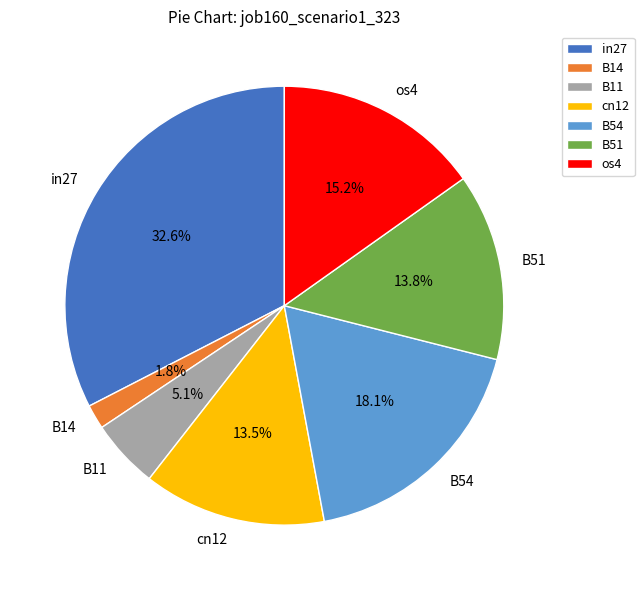

The os4 slice represents 5% of the pie. True or false?

False